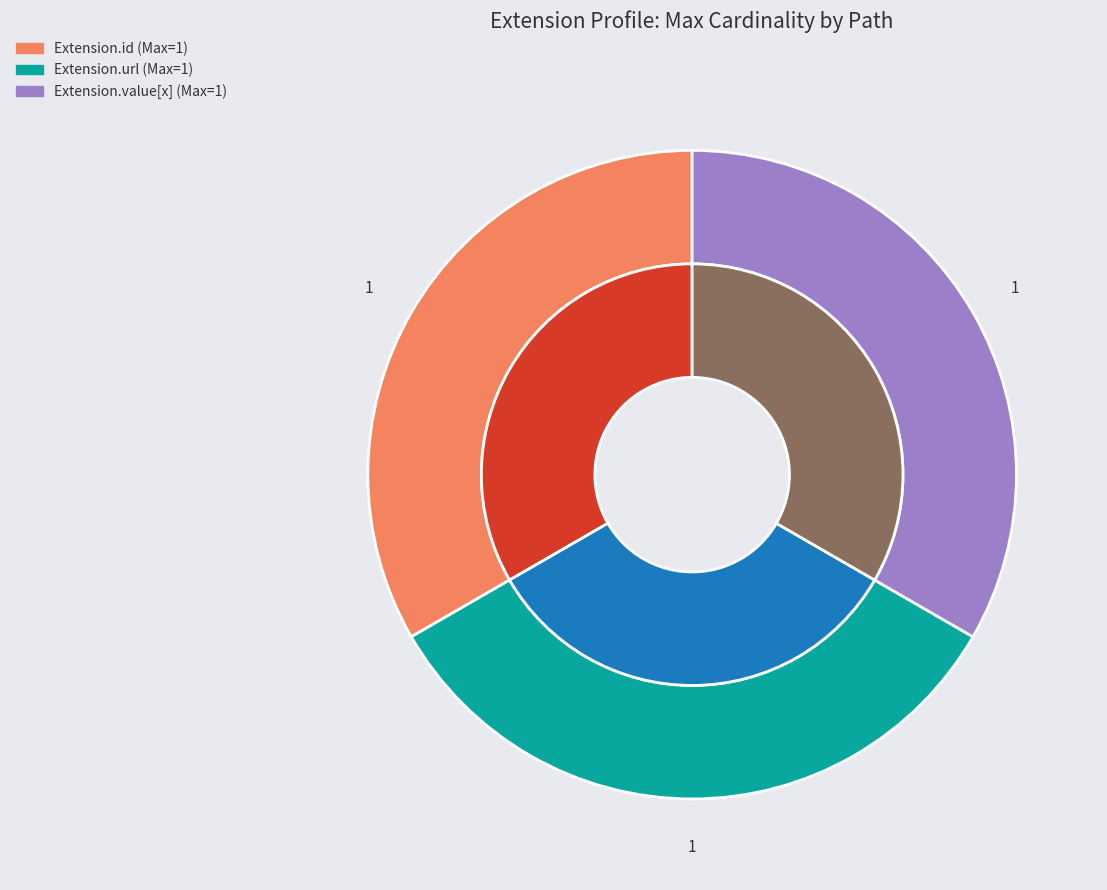

Is it true that Extension is 8% of the pie?

False